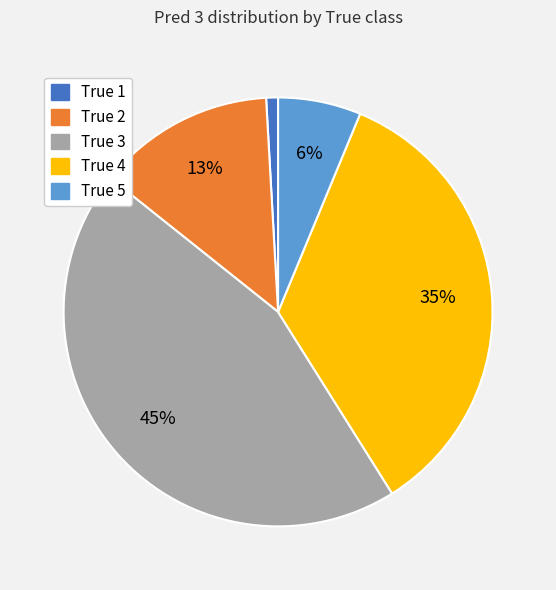

Count the number of slices in the pie.

5